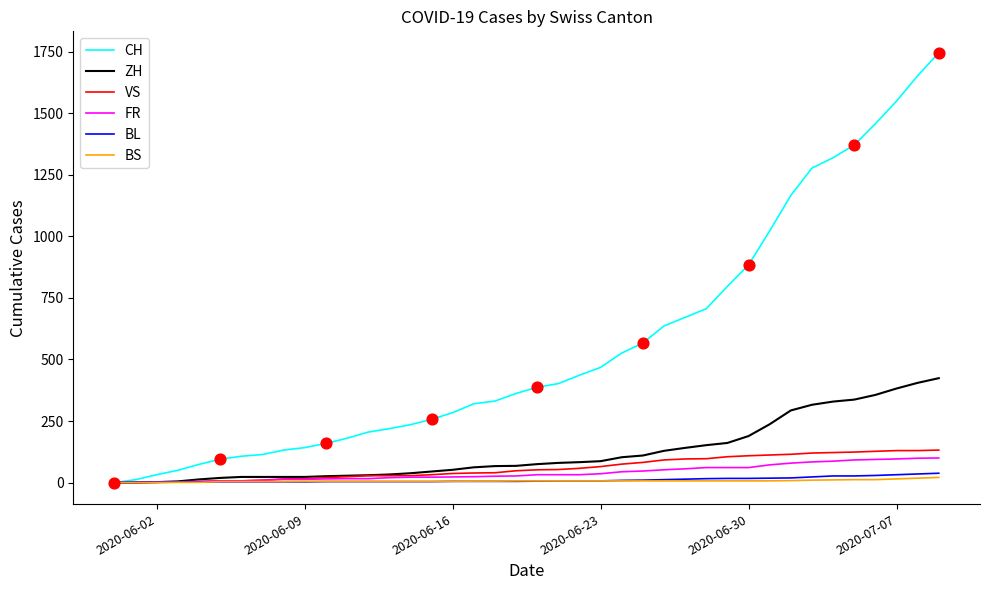

Which series has the widest spread of values?

CH